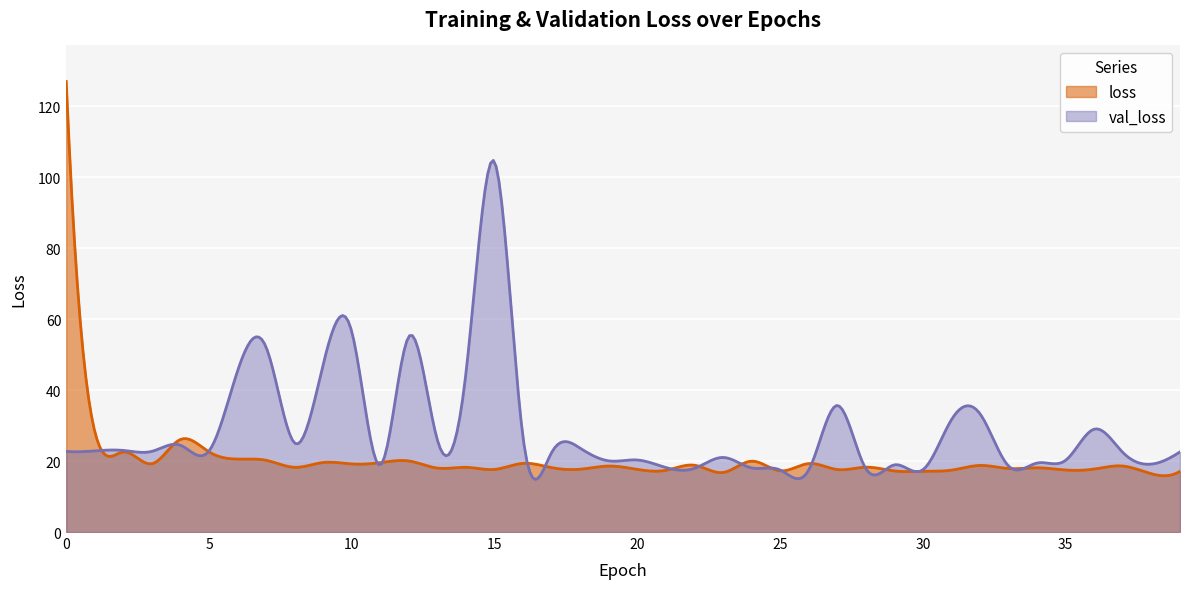

What are all the series names shown in the legend?

loss, val_loss